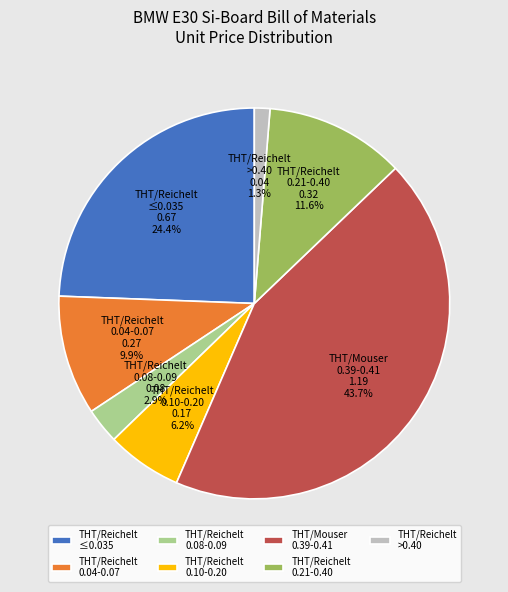

Does any single category account for the majority?

No